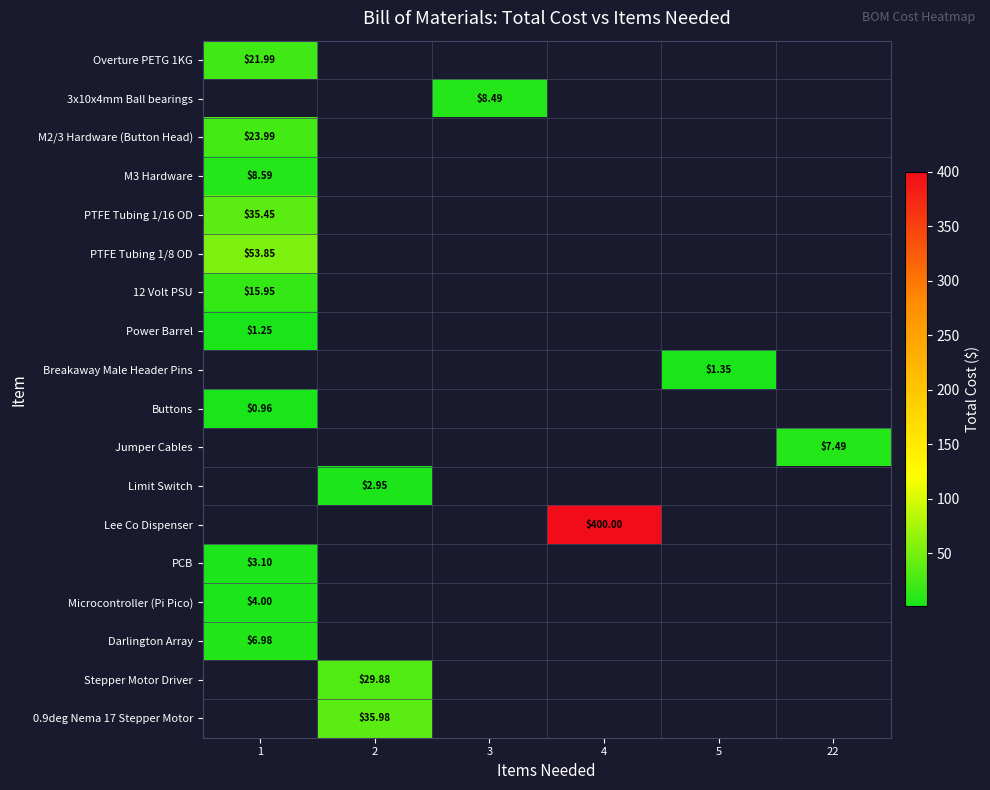

At which label does Buttons reach its minimum?

1